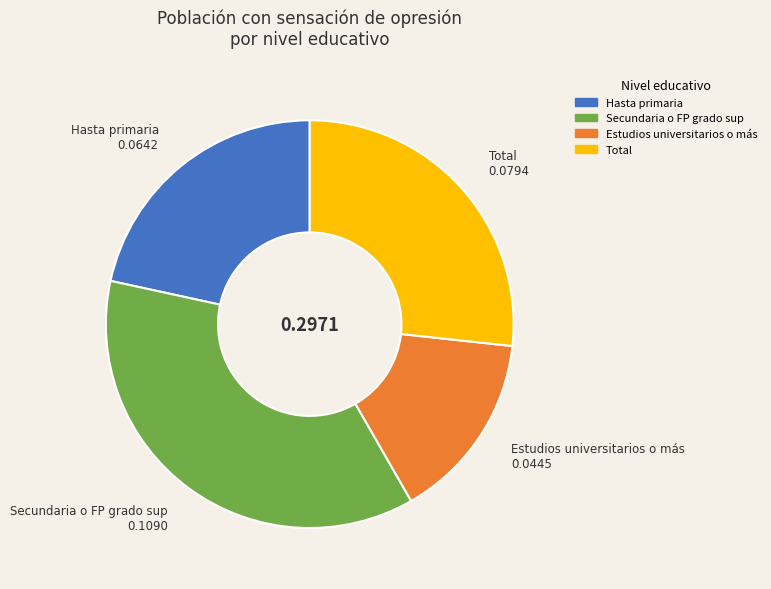

Does any single category account for the majority?

No